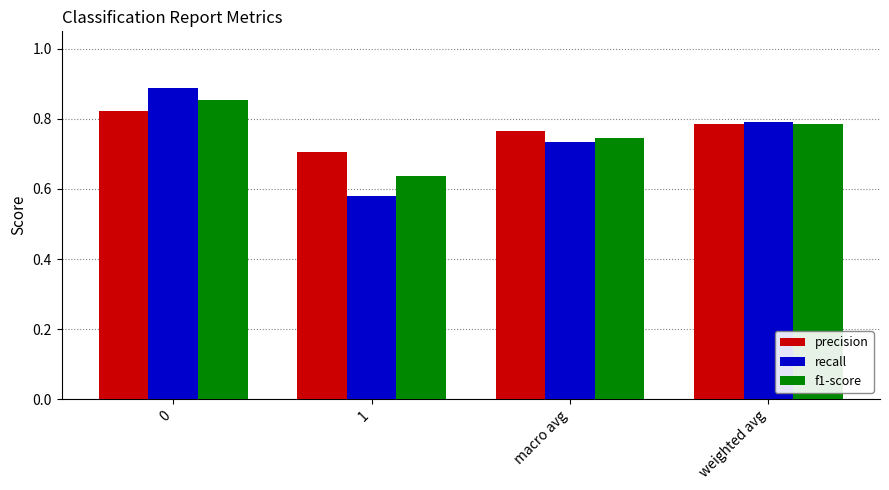

Does the chart contain stacked bars?

No